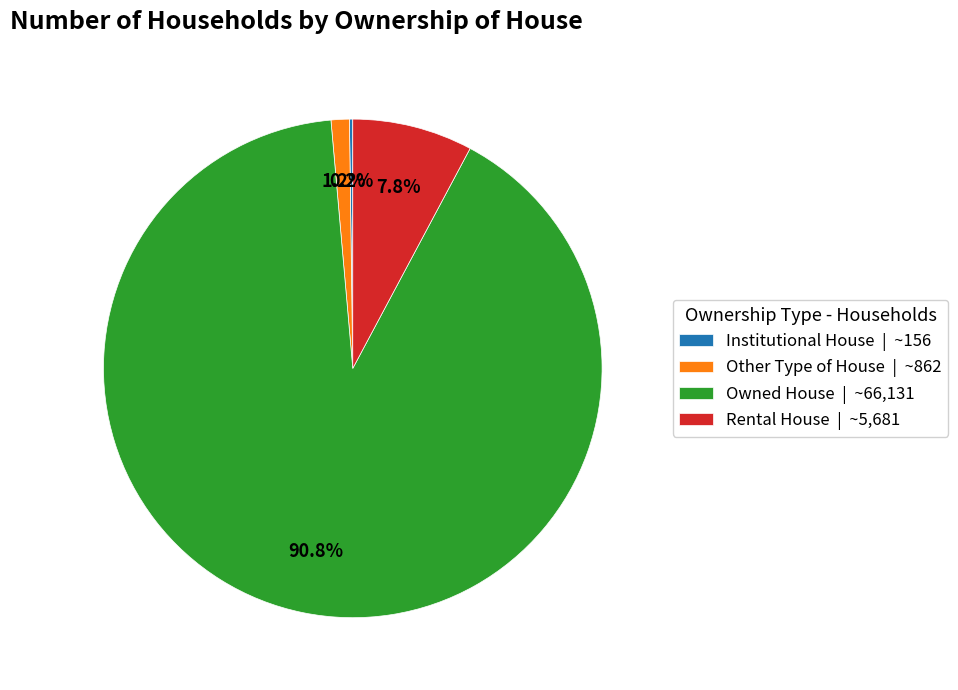

Does Other Type of House | ~862 represent more than half of the total?

No